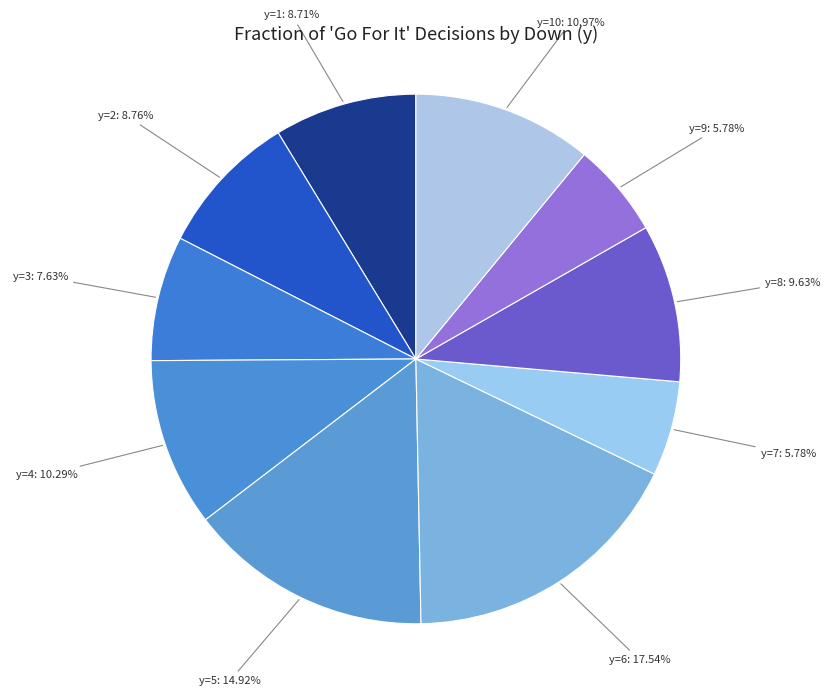

How many segments does this pie chart have?

10